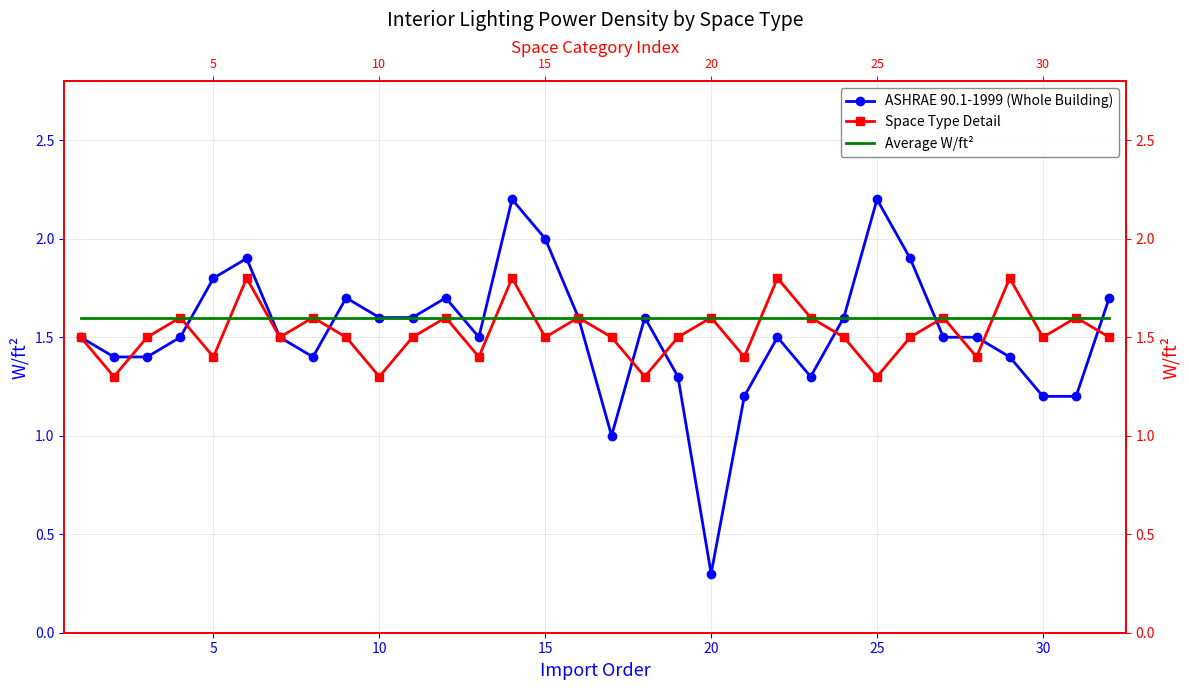

How many data points does each series have?

32